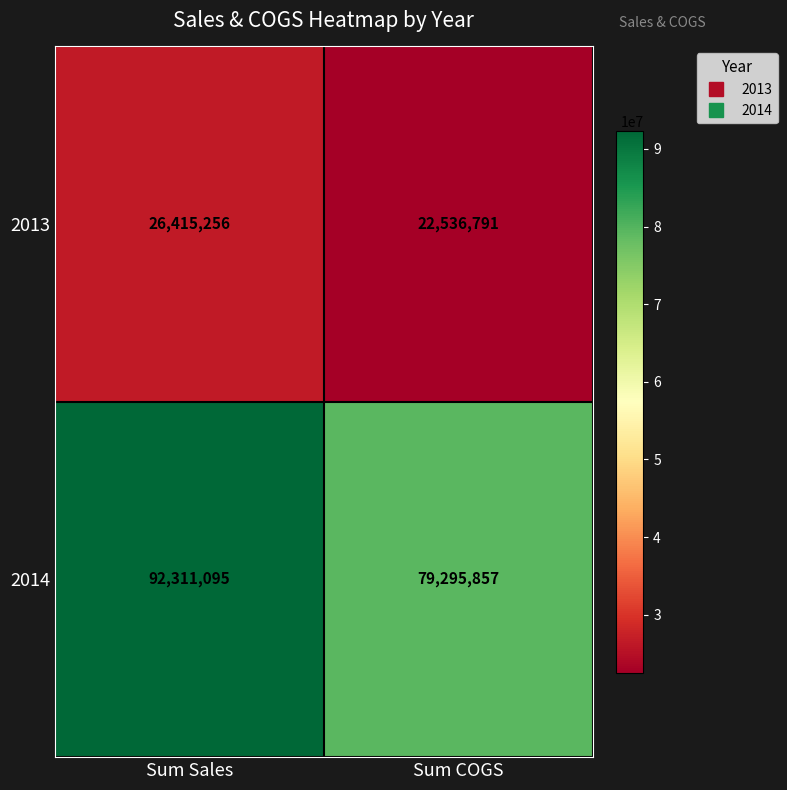

How many data points does each series have?

2